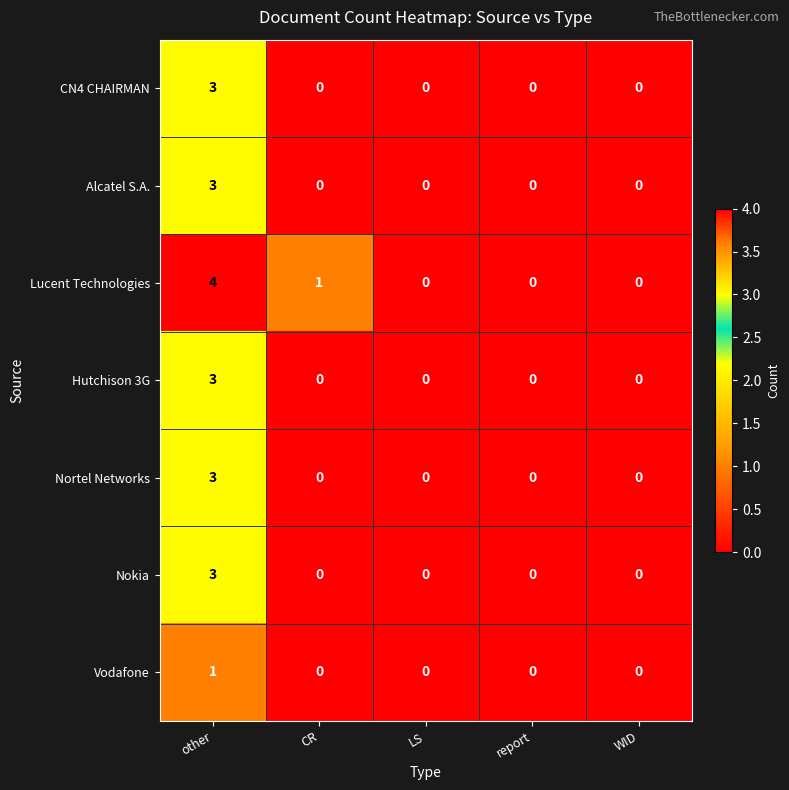

At which category is the sum across all series the highest?

other